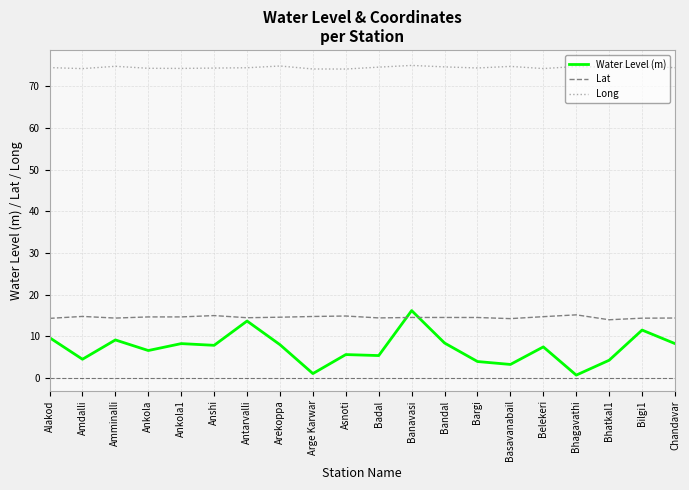

Rank the series at Alakod from highest to lowest value.

Long, Lat, Water Level (m)